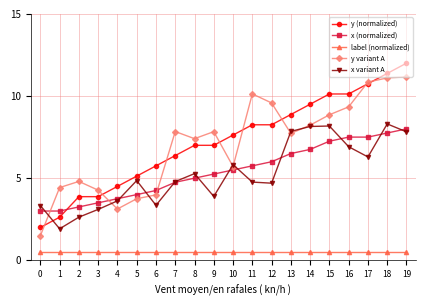

Where is the first local minimum for x variant A?

1